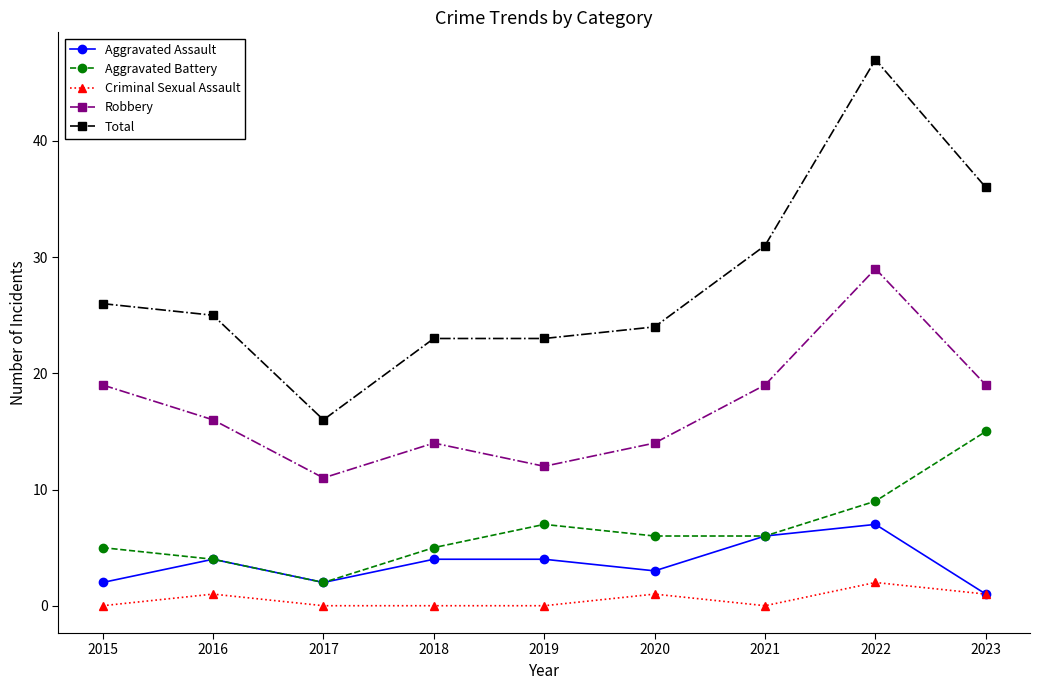

At which category does Total reach its first local valley?

2017